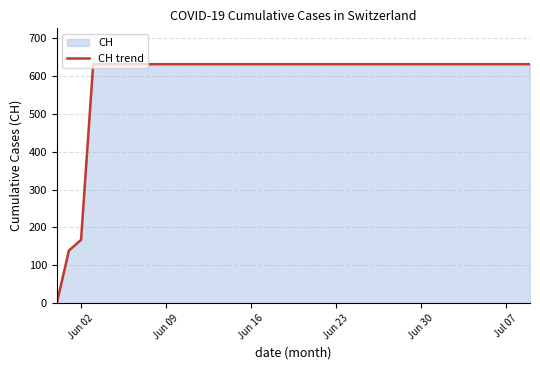

Reading left to right, extract all data points from this chart.

0	139	167	631	631	631	631	631	631	631	631	631	631	631	631	631	631	631	631	631	631	631	631	631	631	631	631	631	631	631	631	631	631	631	631	631	631	631	631	631